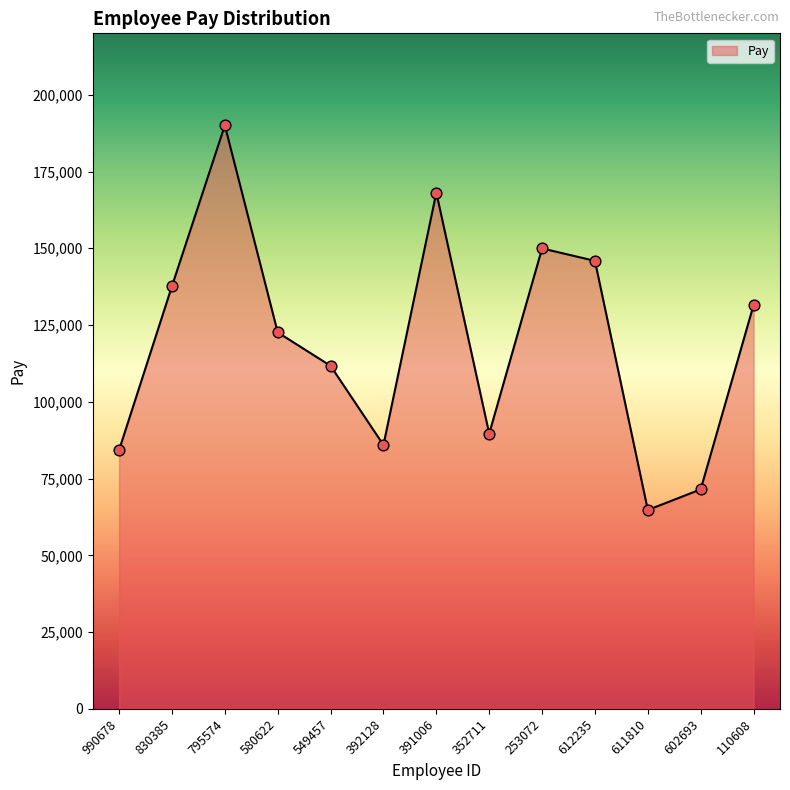

What is the change in value from 580622 to 391006?

+45510